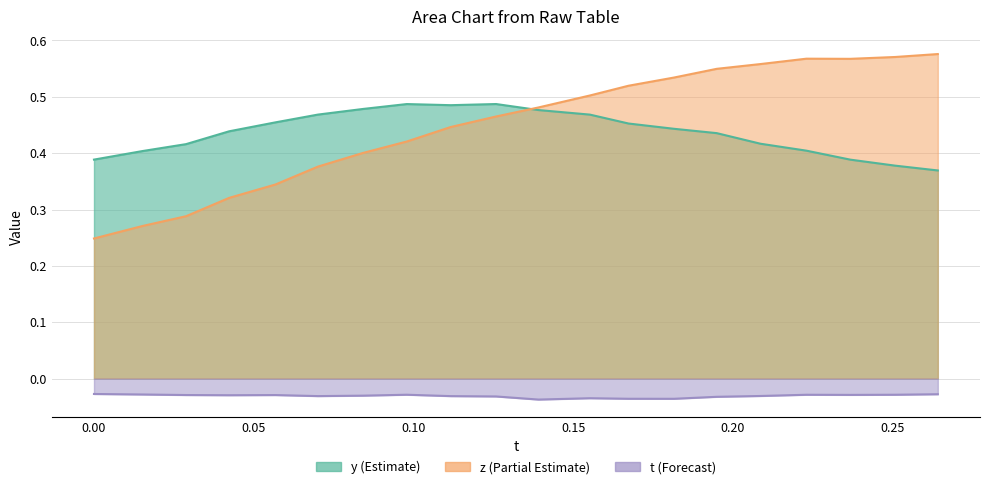

Which series has the widest spread of values?

z